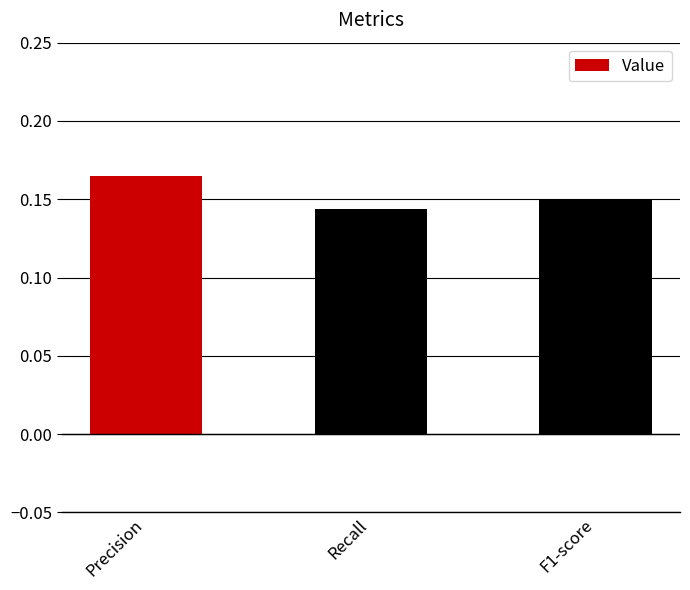

Which label corresponds to the smallest value in the chart?

Recall